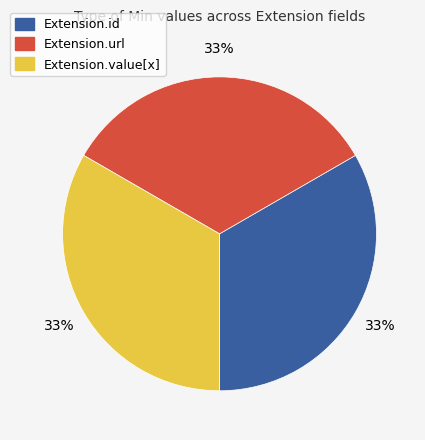

How many slices are in this pie chart?

3